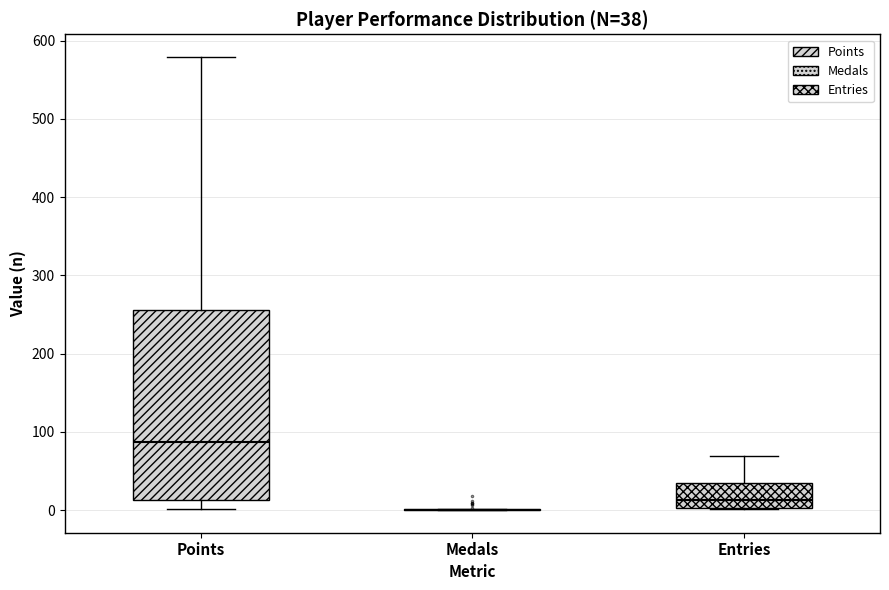

Comparing the boxes themselves (not the whiskers), which one is the tallest?

Points